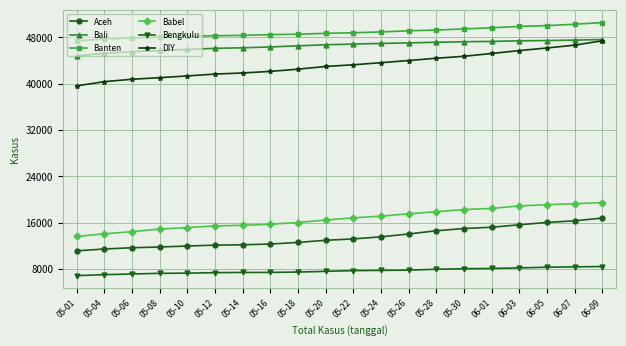

Which series has the largest total across all categories?

Banten